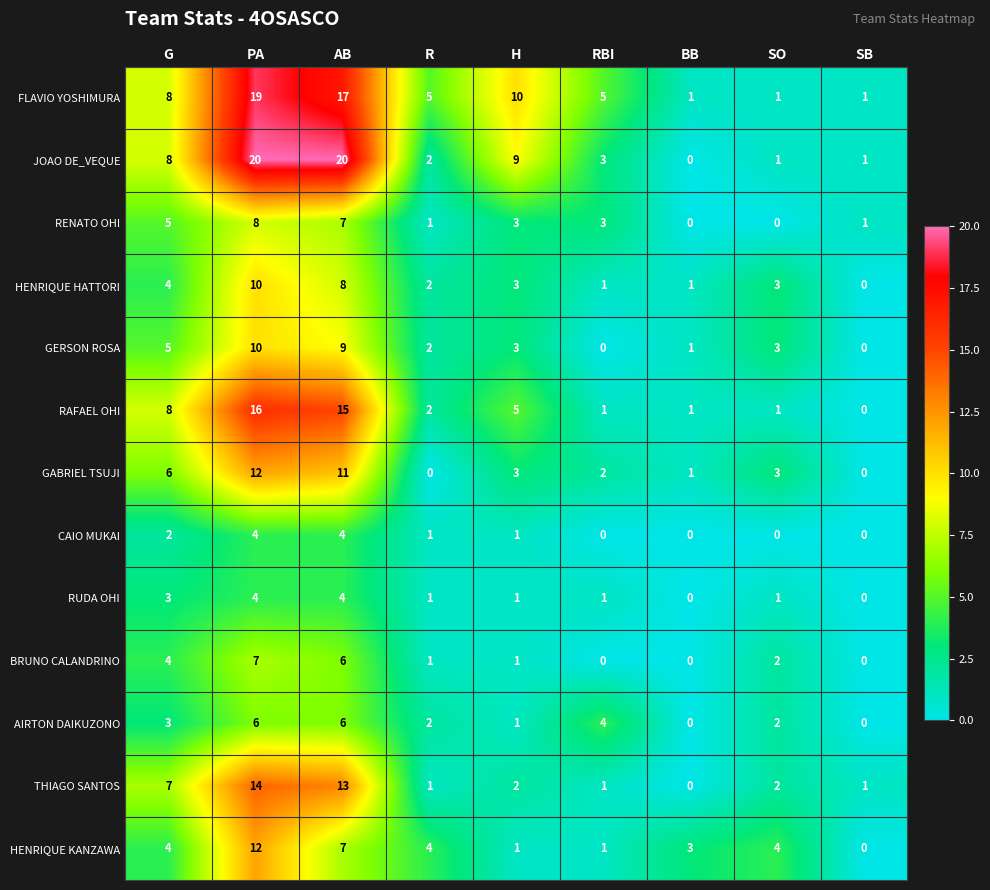

What is the average value of the AIRTON DAIKUZONO series?

3